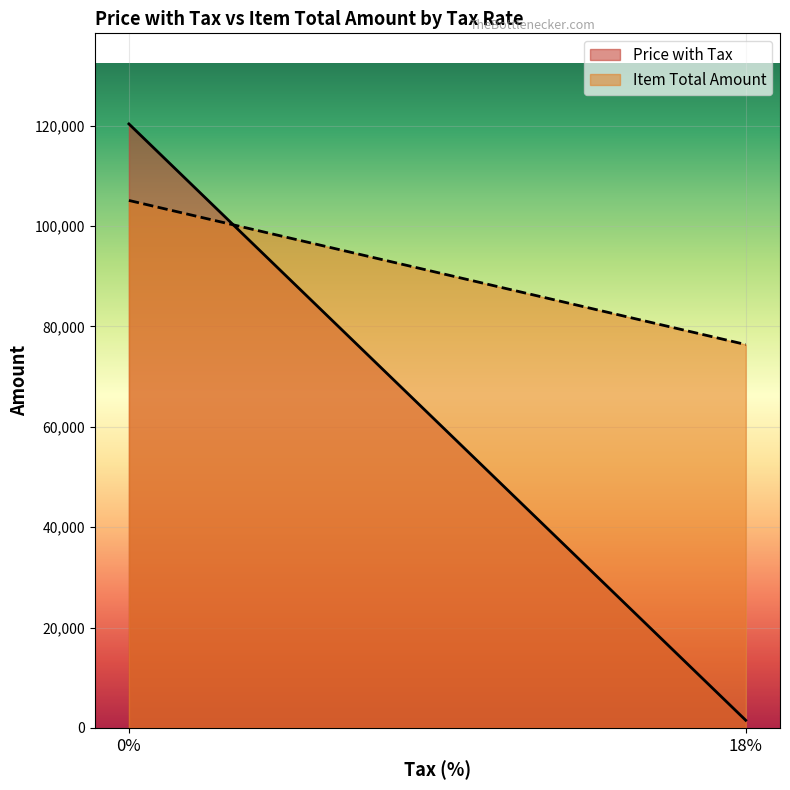

Is it true that Item Total Amount equals 172.8 at 18?

False